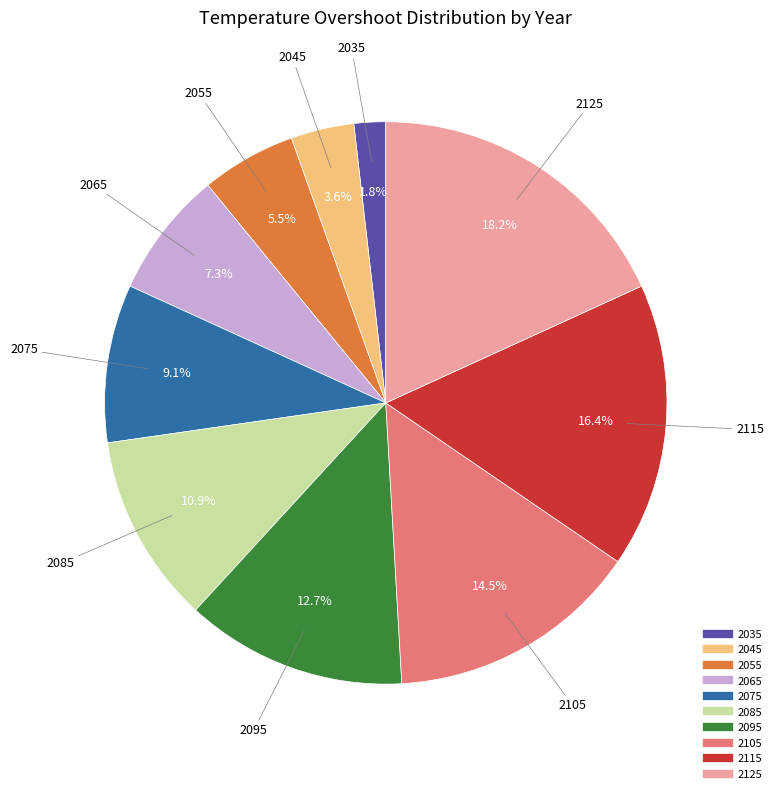

Does any single category account for the majority?

No